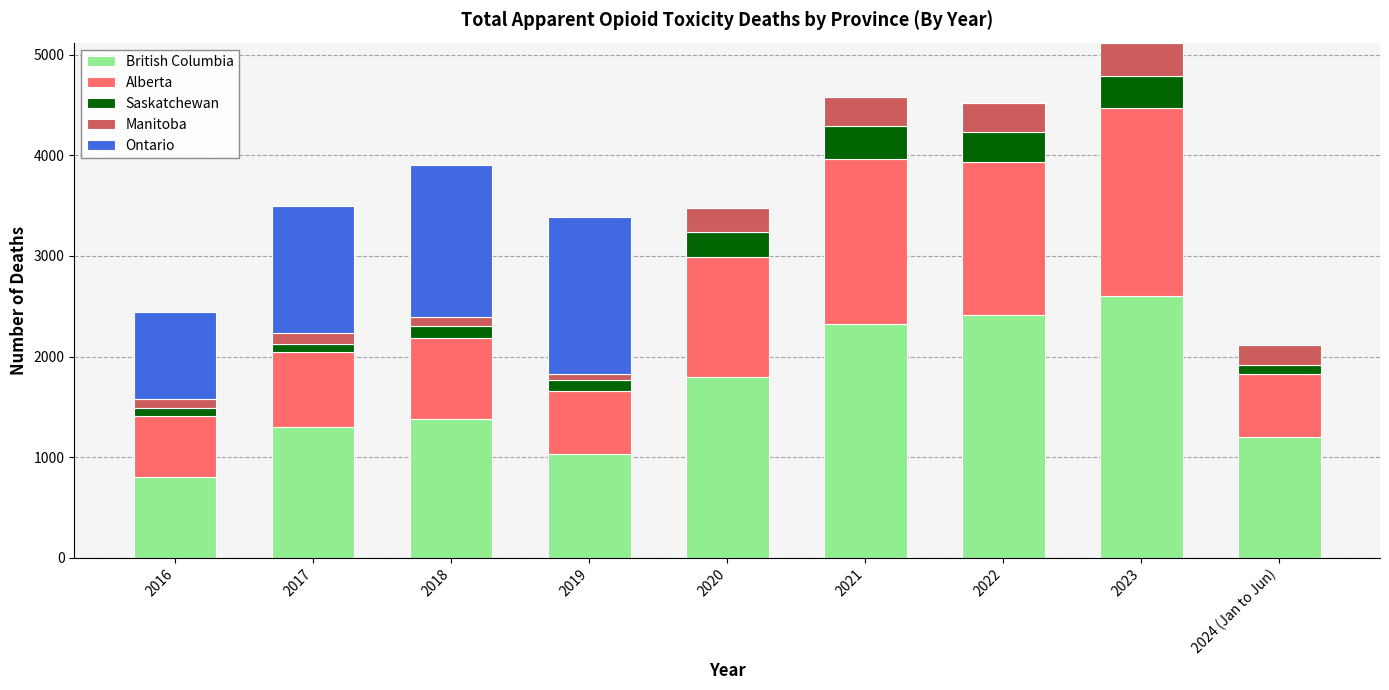

At which category is the sum across all series the highest?

2023